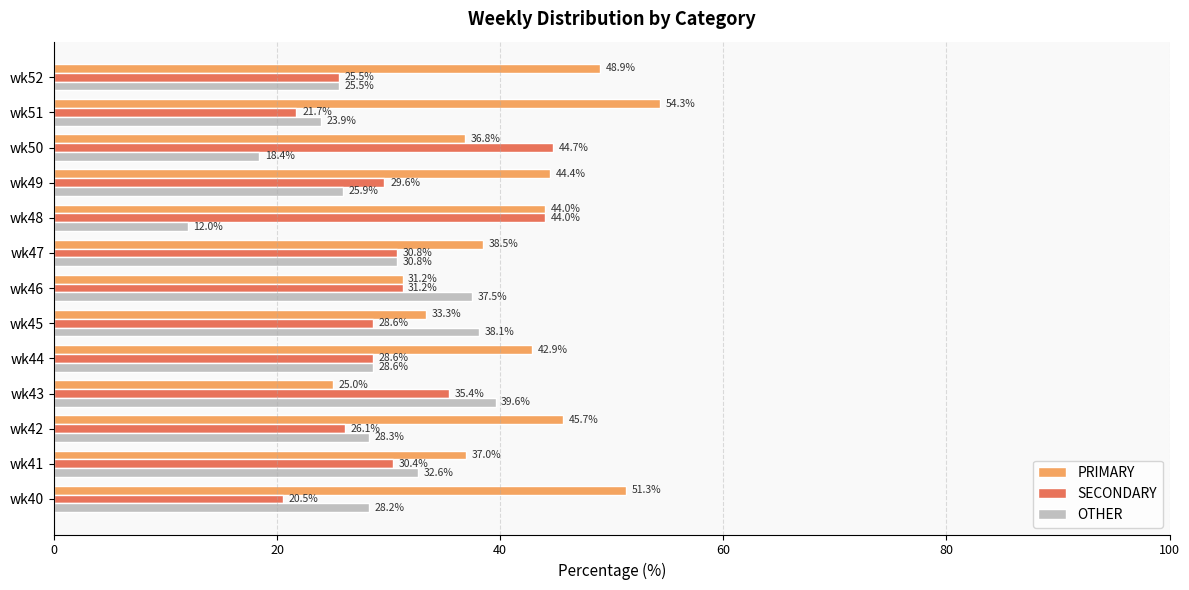

Where is PRIMARY nearest to the value 39?

wk47